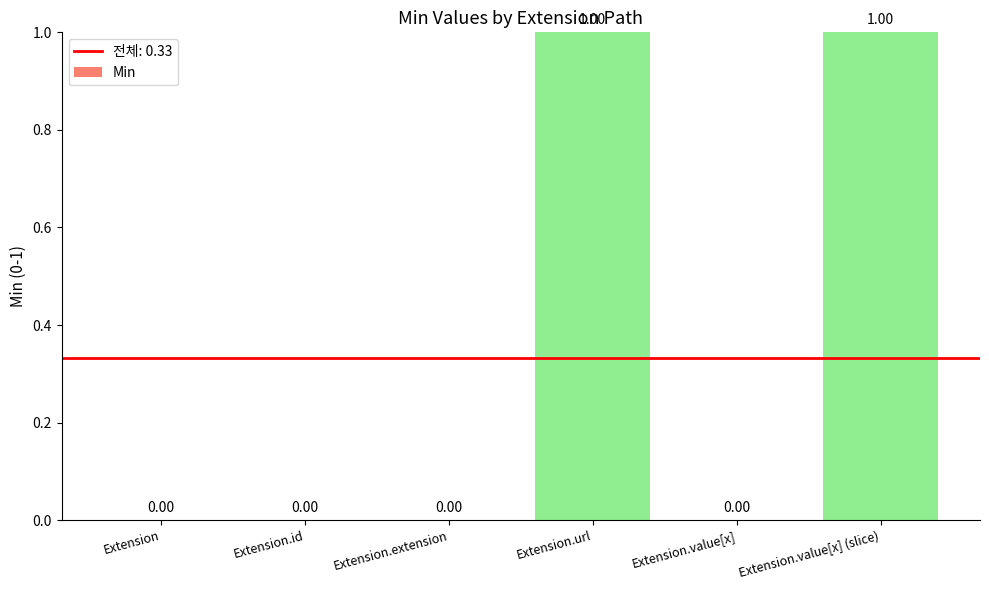

Which has a higher value, Extension.value[x] (slice) or Extension.id?

Extension.value[x] (slice)